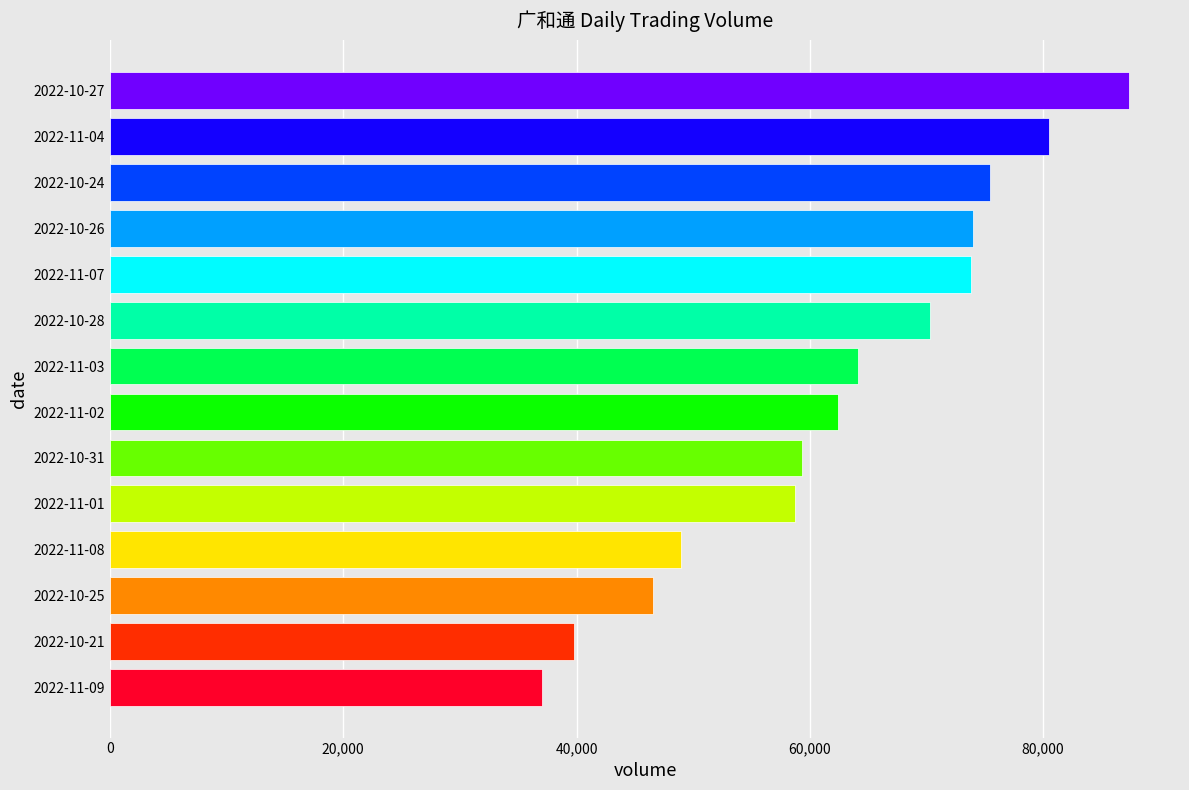

Approximately how many times larger is the value at 2022-10-31 compared to 2022-11-03?

0.9